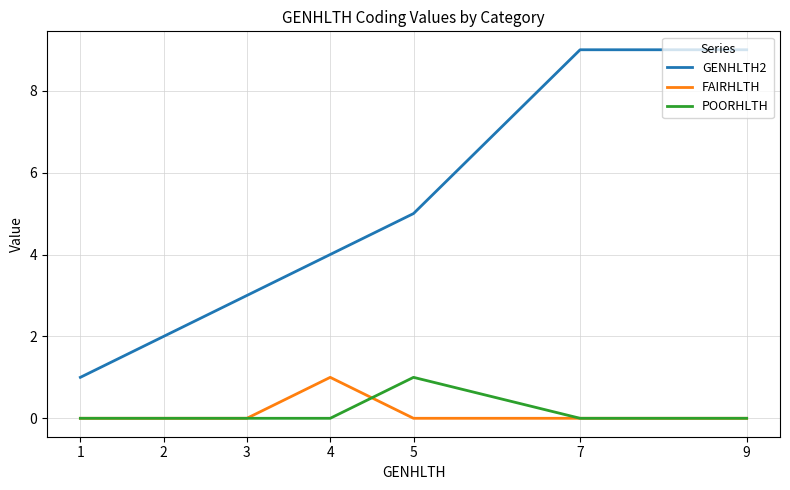

Which series changed the most between 1 and 9?

GENHLTH2